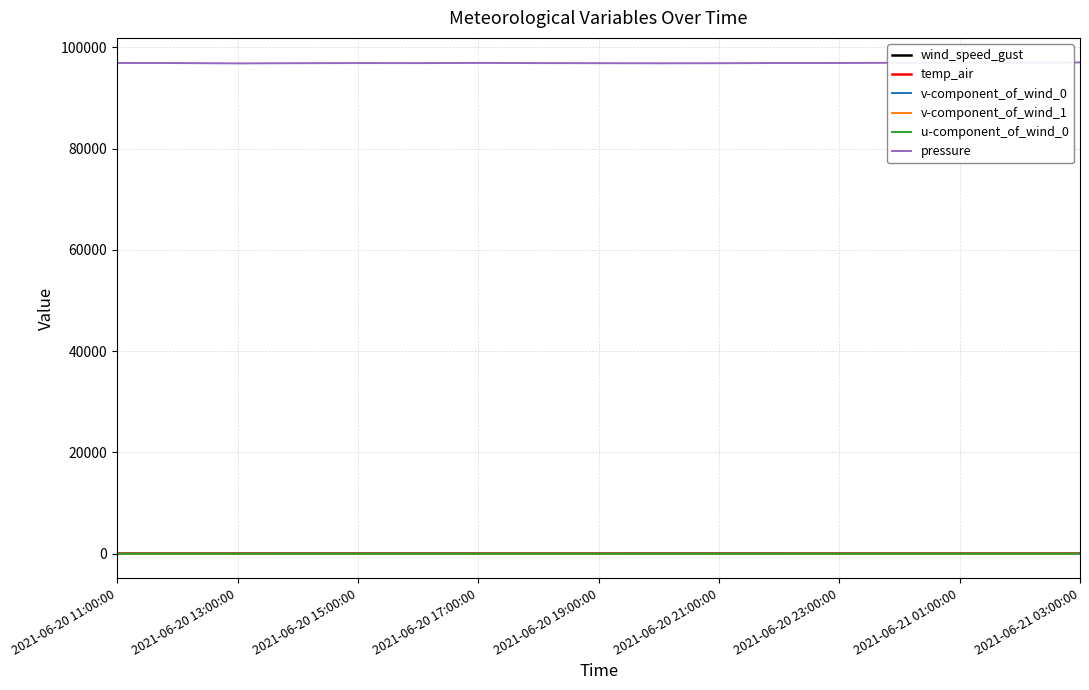

What are all the series names shown in the legend?

wind_speed_gust, temp_air, v-component_of_wind_0, v-component_of_wind_1, u-component_of_wind_0, pressure